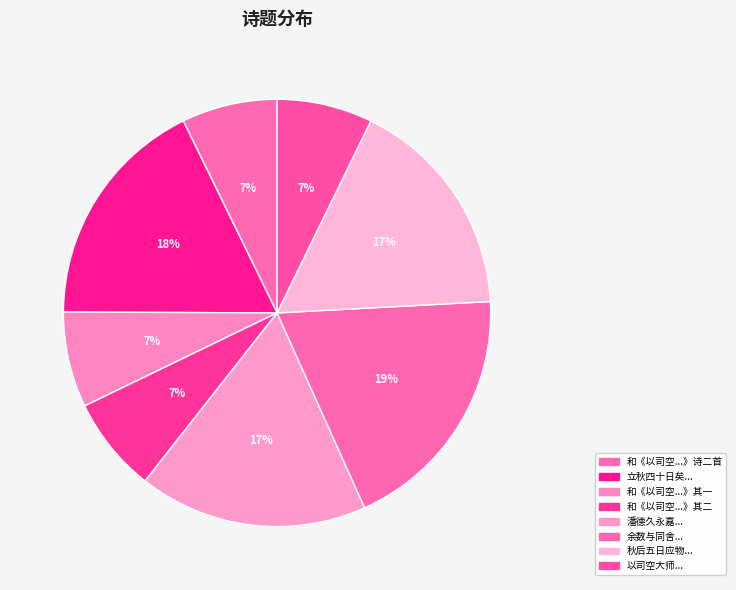

Which category has the biggest portion of the pie?

余数与同舍...